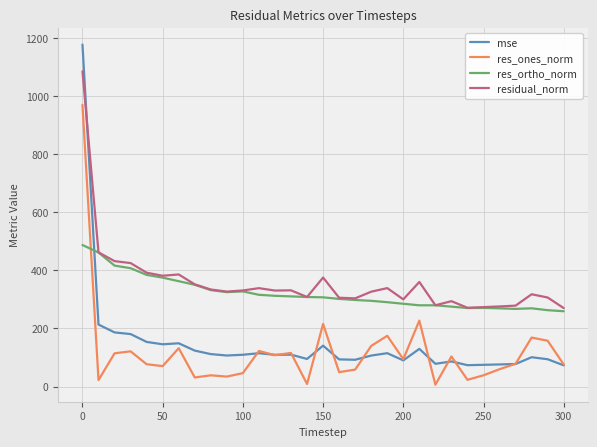

Which series has the largest range (max minus min)?

mse